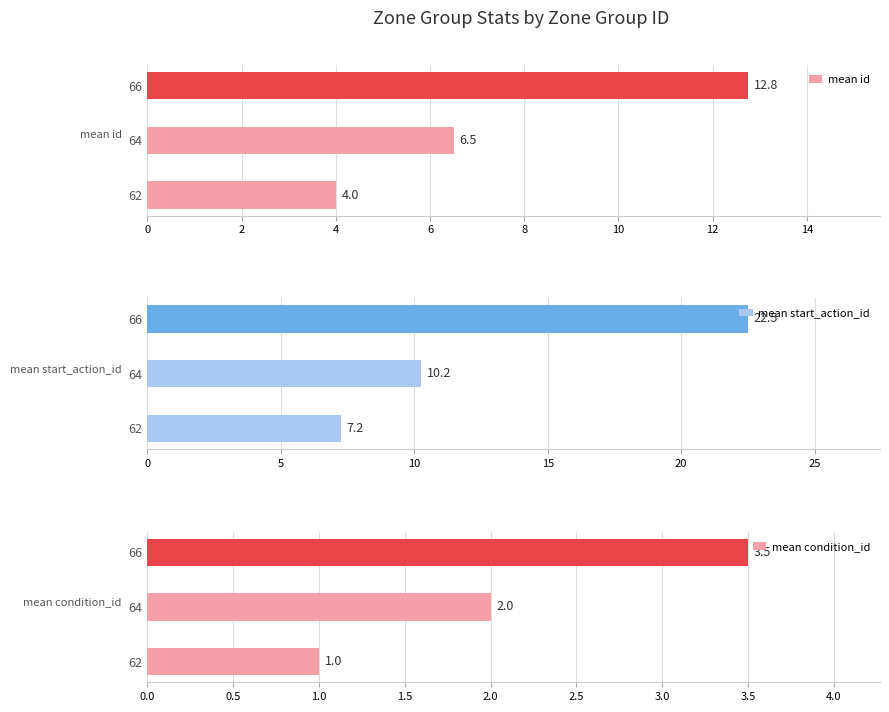

At which label does mean start_action_id reach its peak?

66